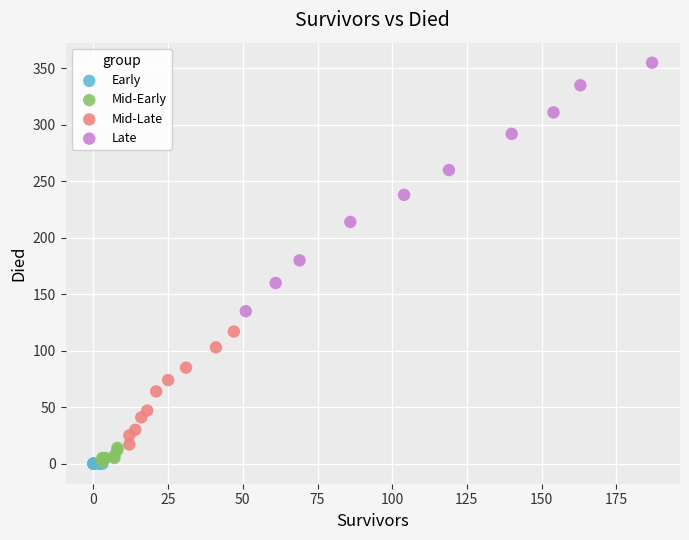

Which series reaches the maximum Y coordinate?

Late